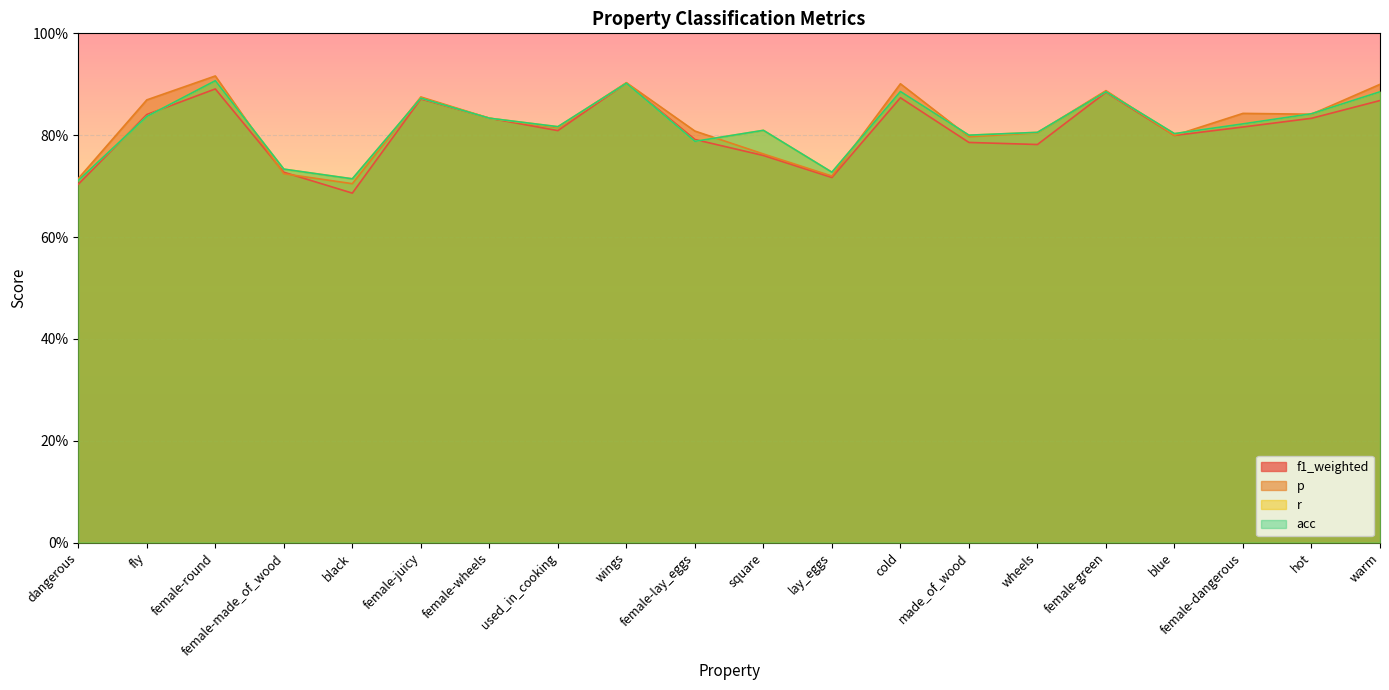

True or false: p has a value of 0.9 at female-round.

True